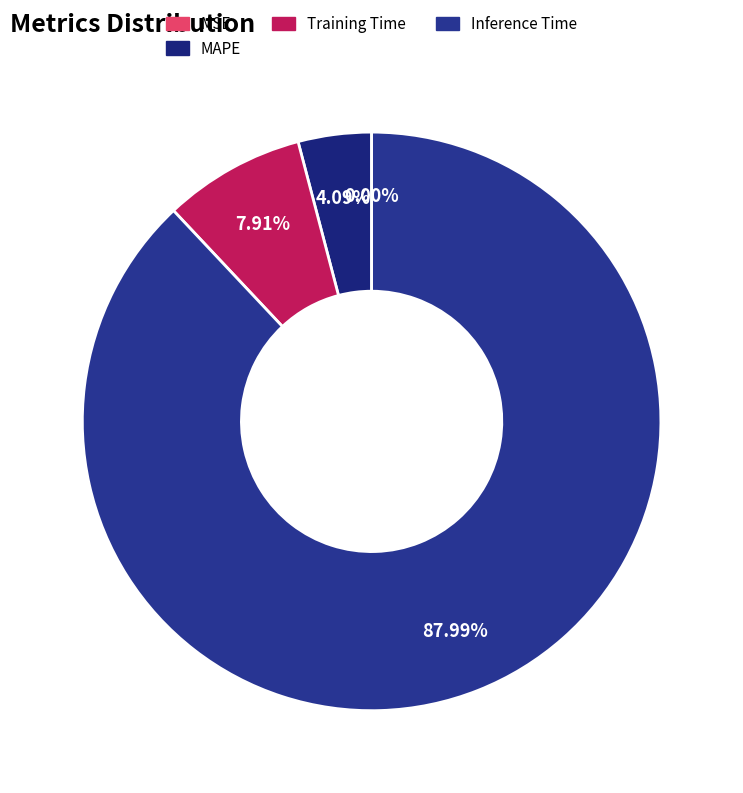

What percentage is the MAPE slice, to the nearest percent?

4%